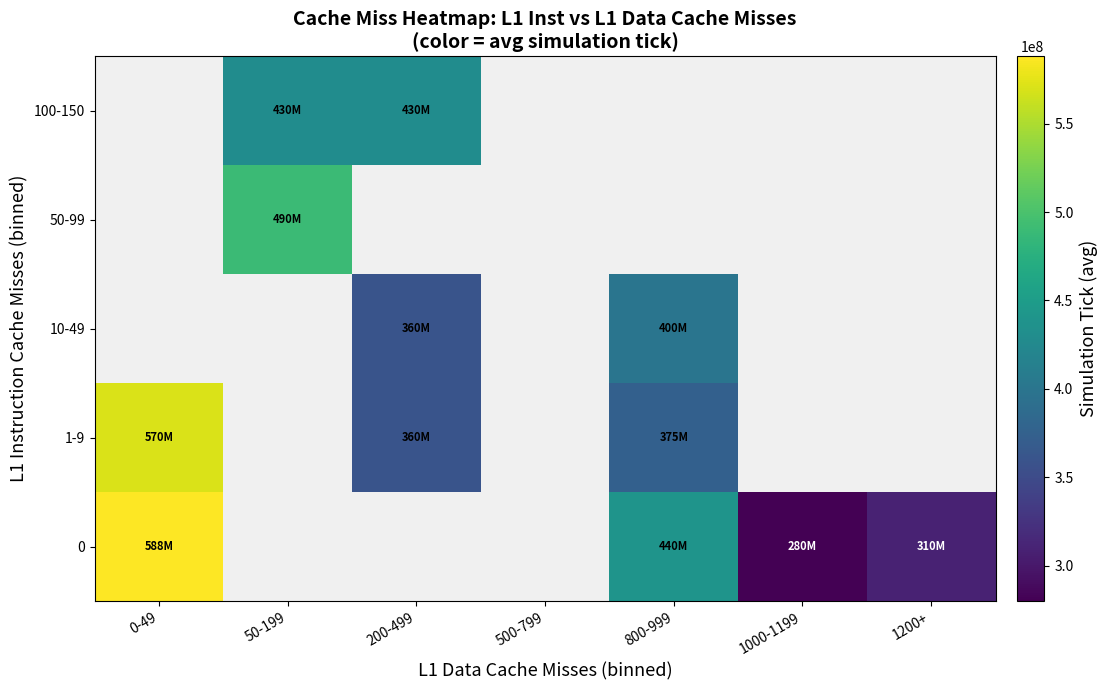

What is the spread (max minus min) of values at 800-999?

65000000.0